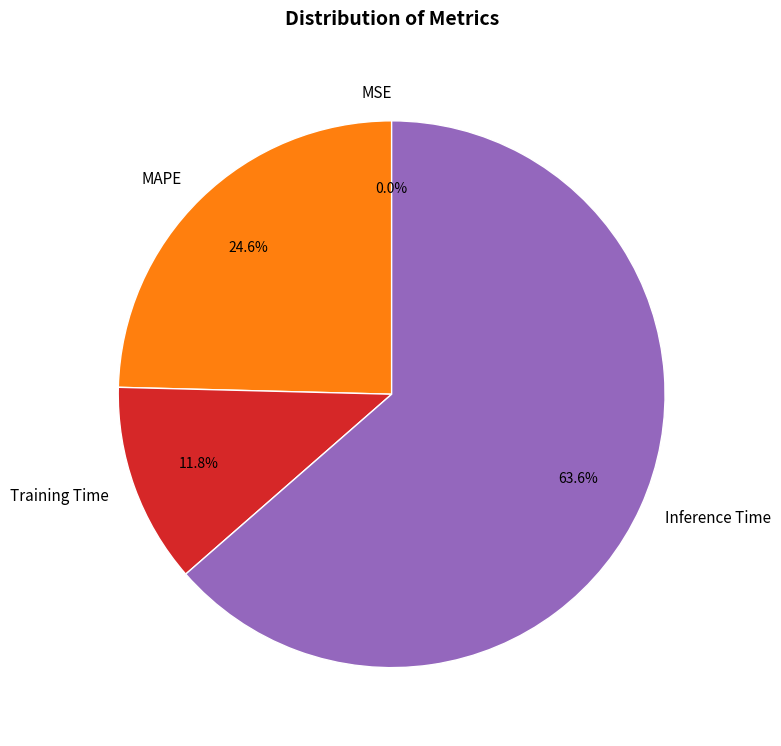

What is the majority slice?

Inference Time